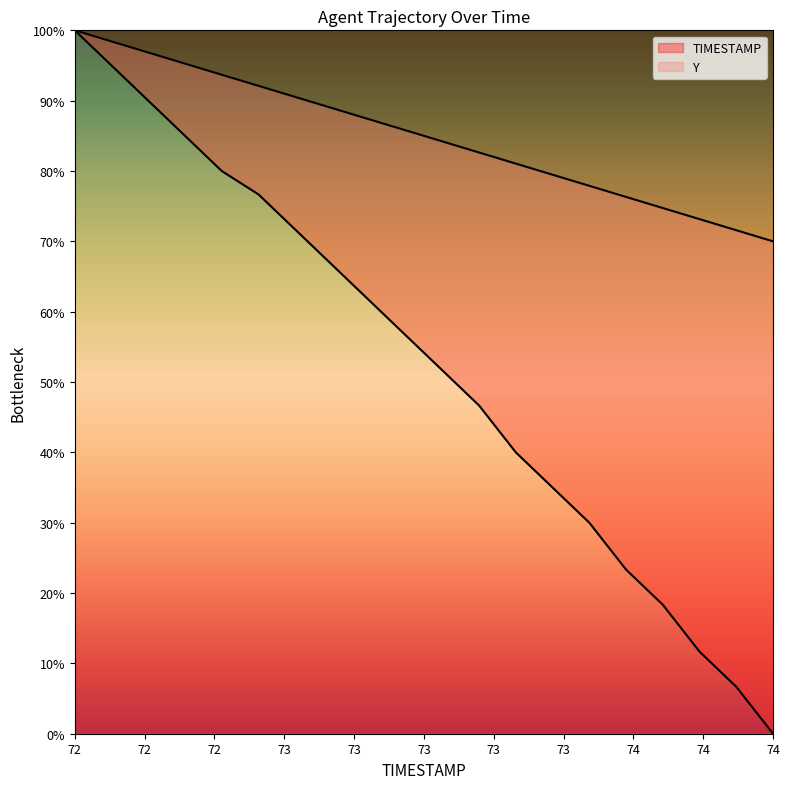

At which category does the chart reach its peak across all series?

72.0